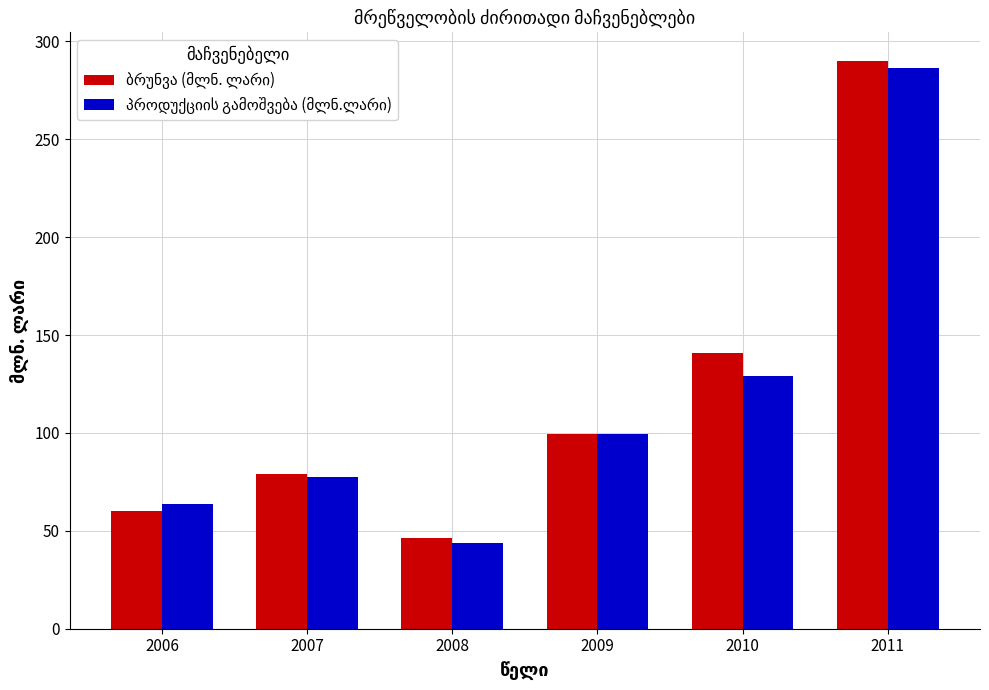

At which category does the chart reach its peak across all series?

2011